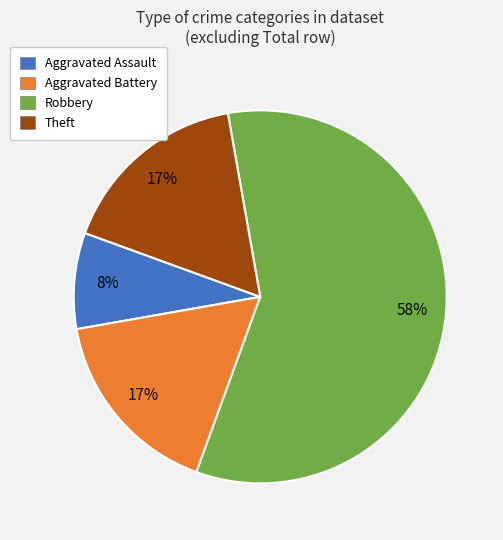

Approximately how many times larger is the value at Aggravated Assault compared to Aggravated Battery?

0.5